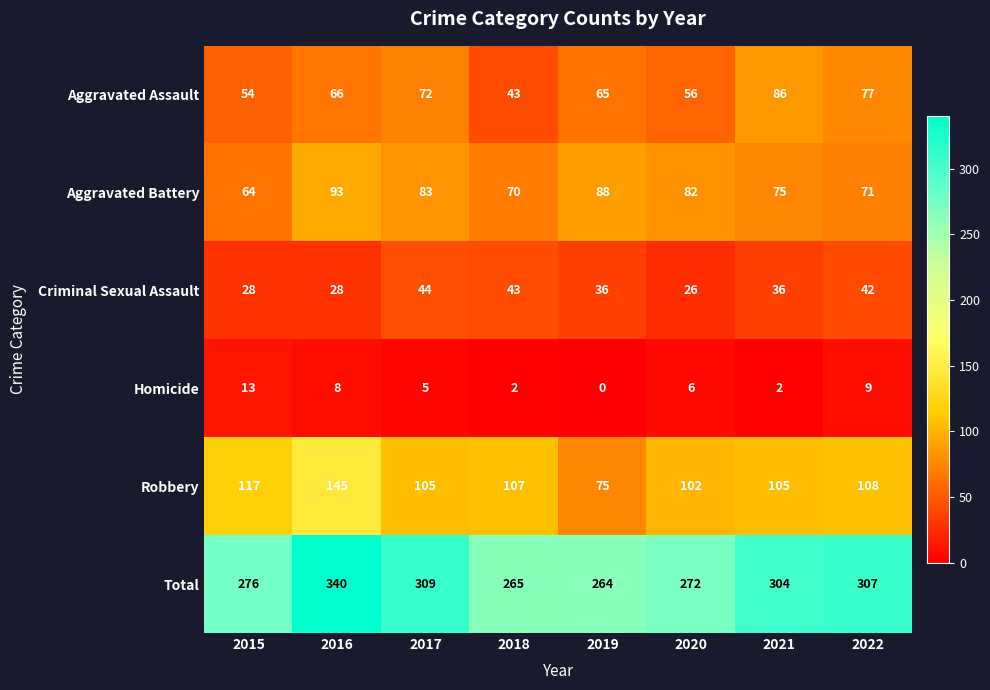

What is the sum of all Criminal Sexual Assault values?

283